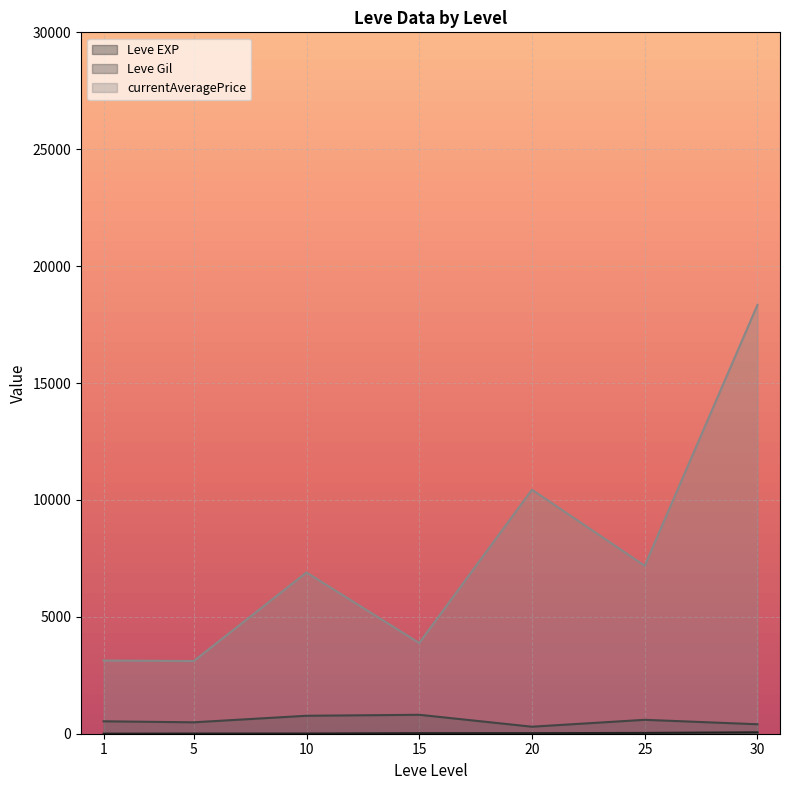

Which series ends up on top after the final intersection of currentAveragePrice and Leve Gil?

currentAveragePrice